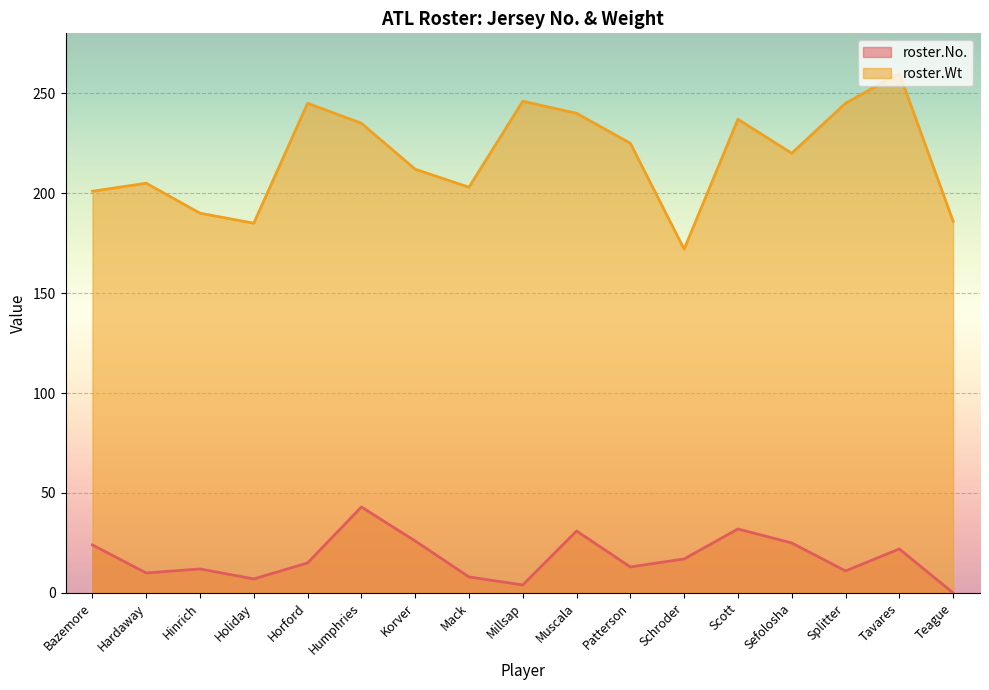

How many positive values does the roster.No. series have?

16